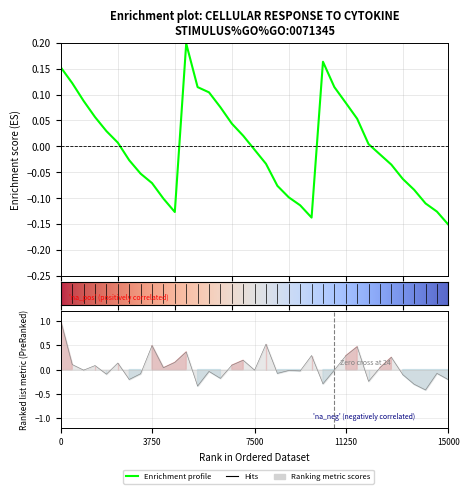

Count the number of categories in the chart.

35